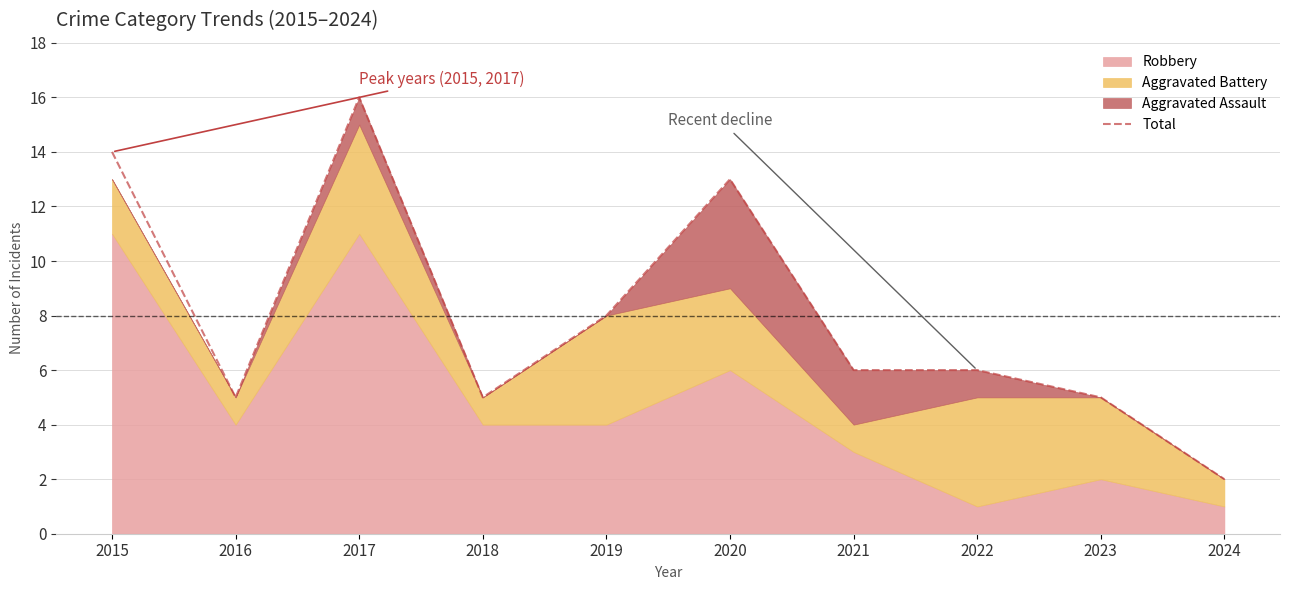

At which label is the value closest to 9?

2019